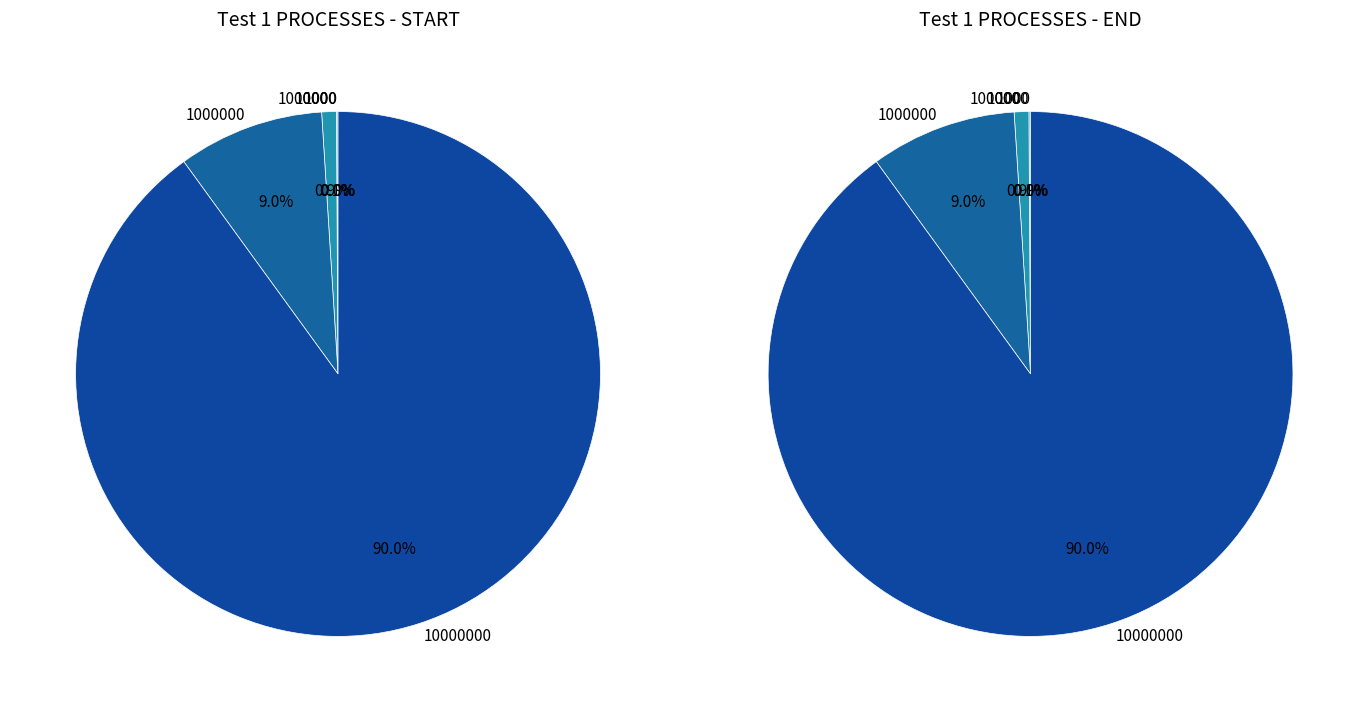

What is the smallest slice in the pie chart?

1000